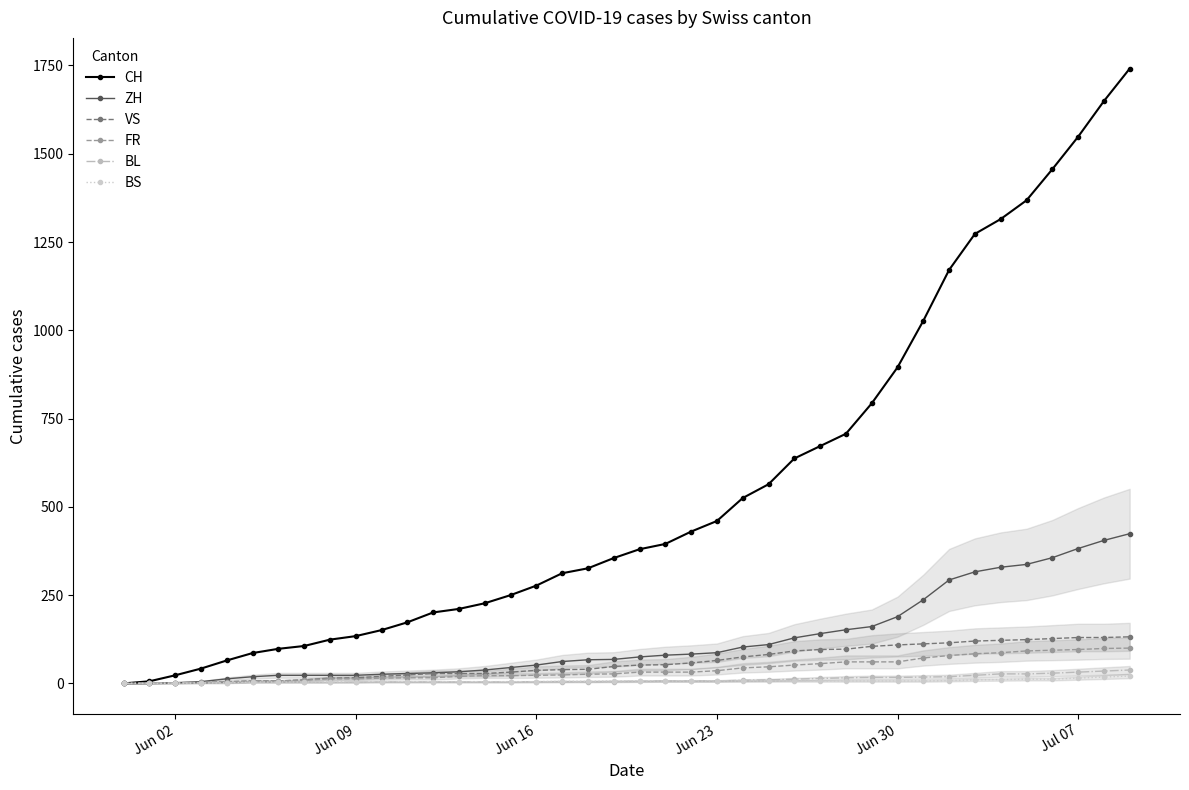

What is the highest value of the ZH series?

424